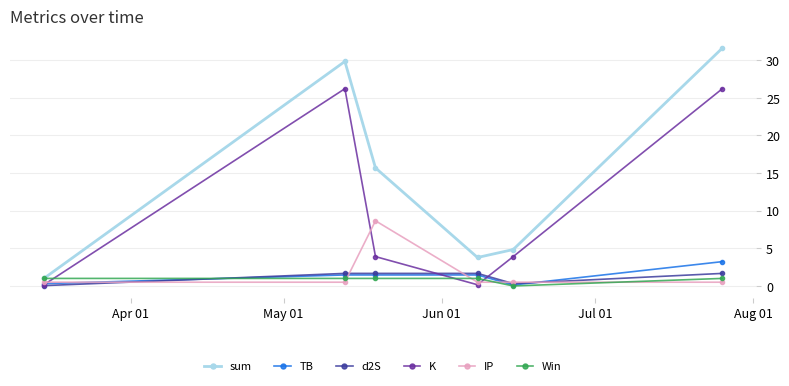

Does the chart display data point markers on the line(s)?

Yes